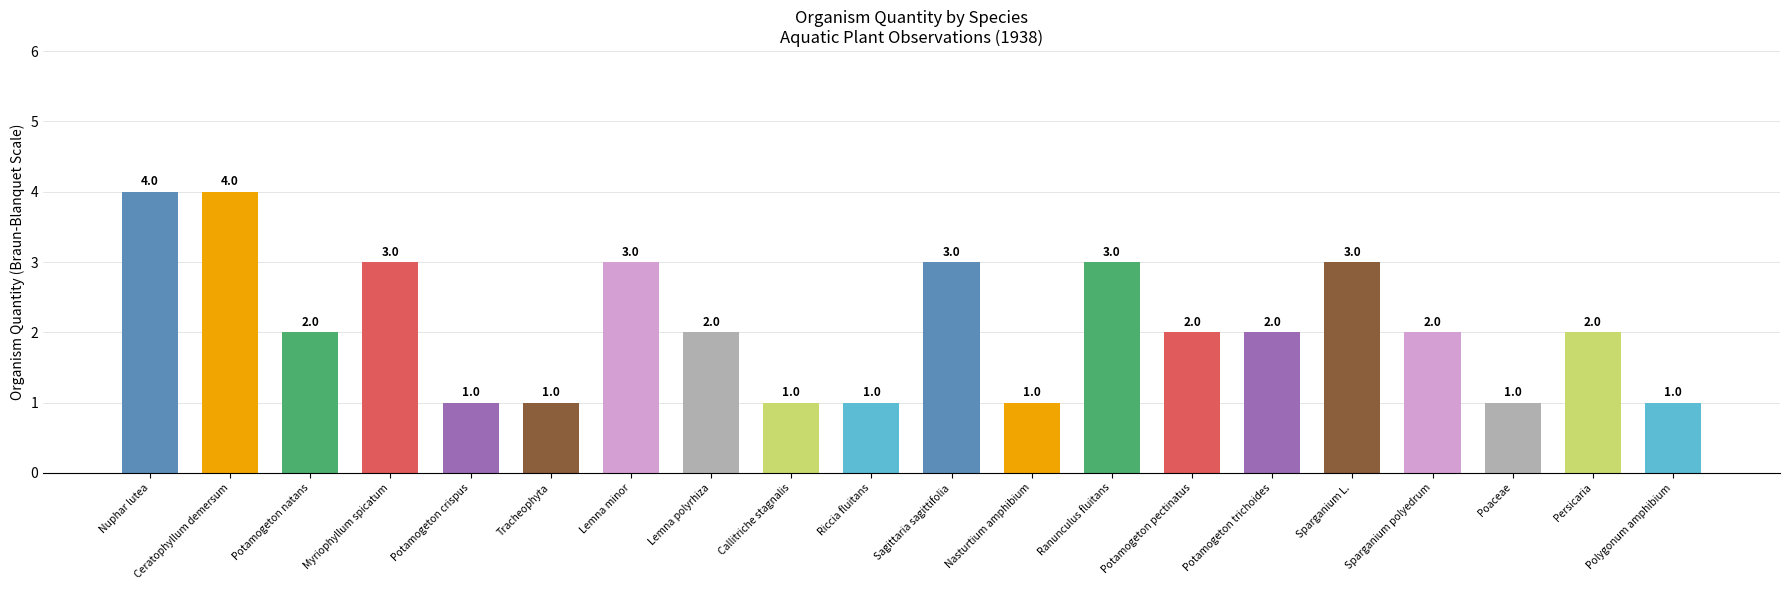

What is the value of the 9th bar from the left?

1